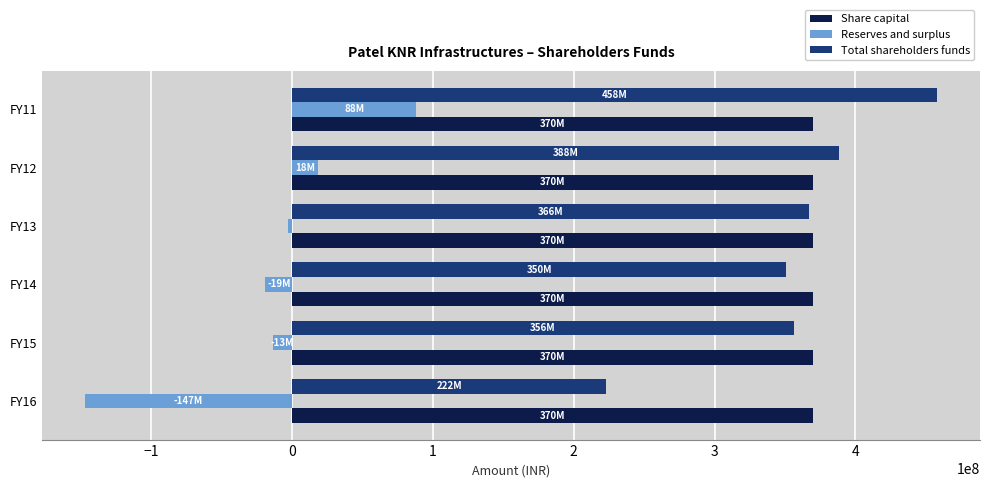

At which category does the chart reach its peak across all series?

FY11